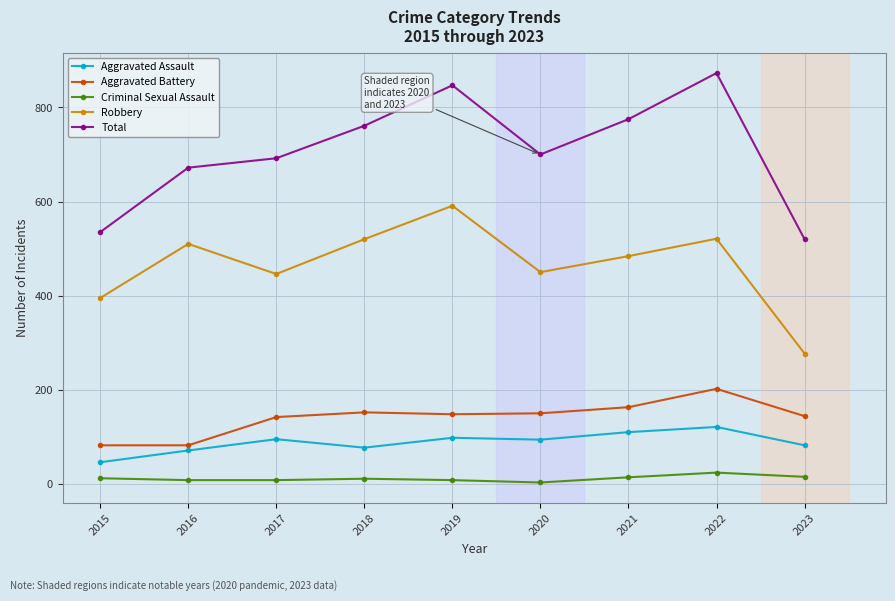

The Total series shows 873 at 2022. True or false?

True